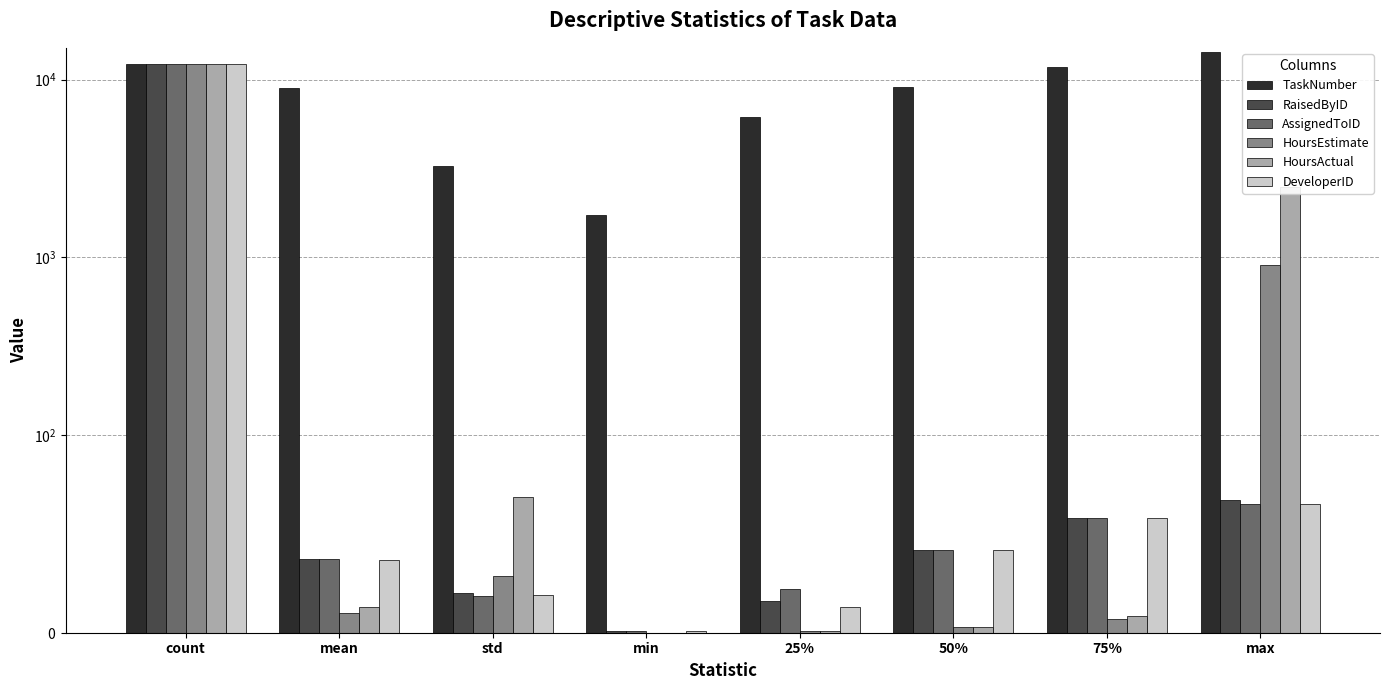

How many data points in TaskNumber are less than 9090?

4